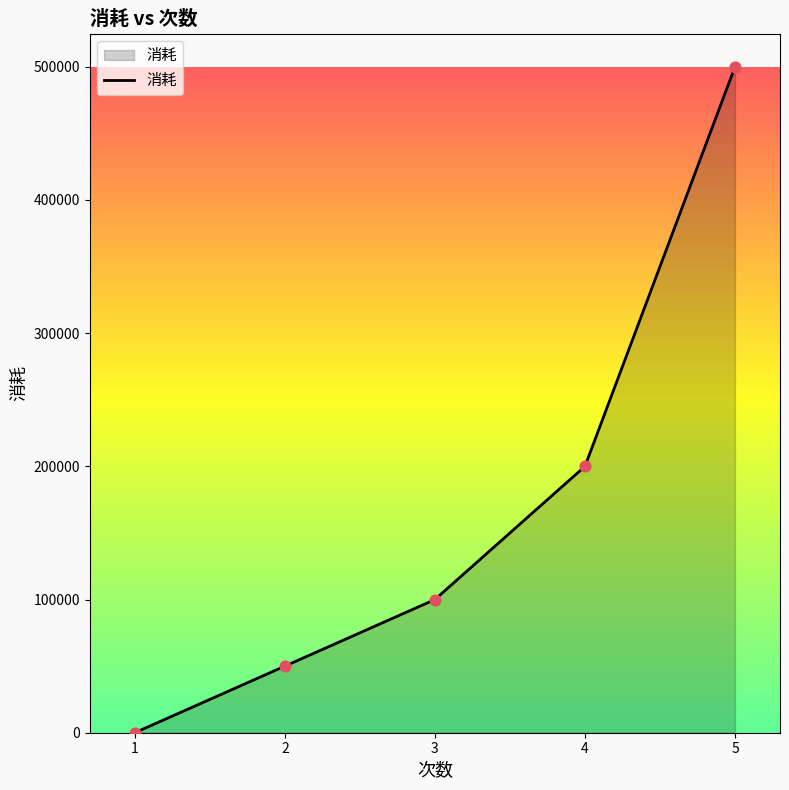

What is the change in value from 3 to 4?

+100000